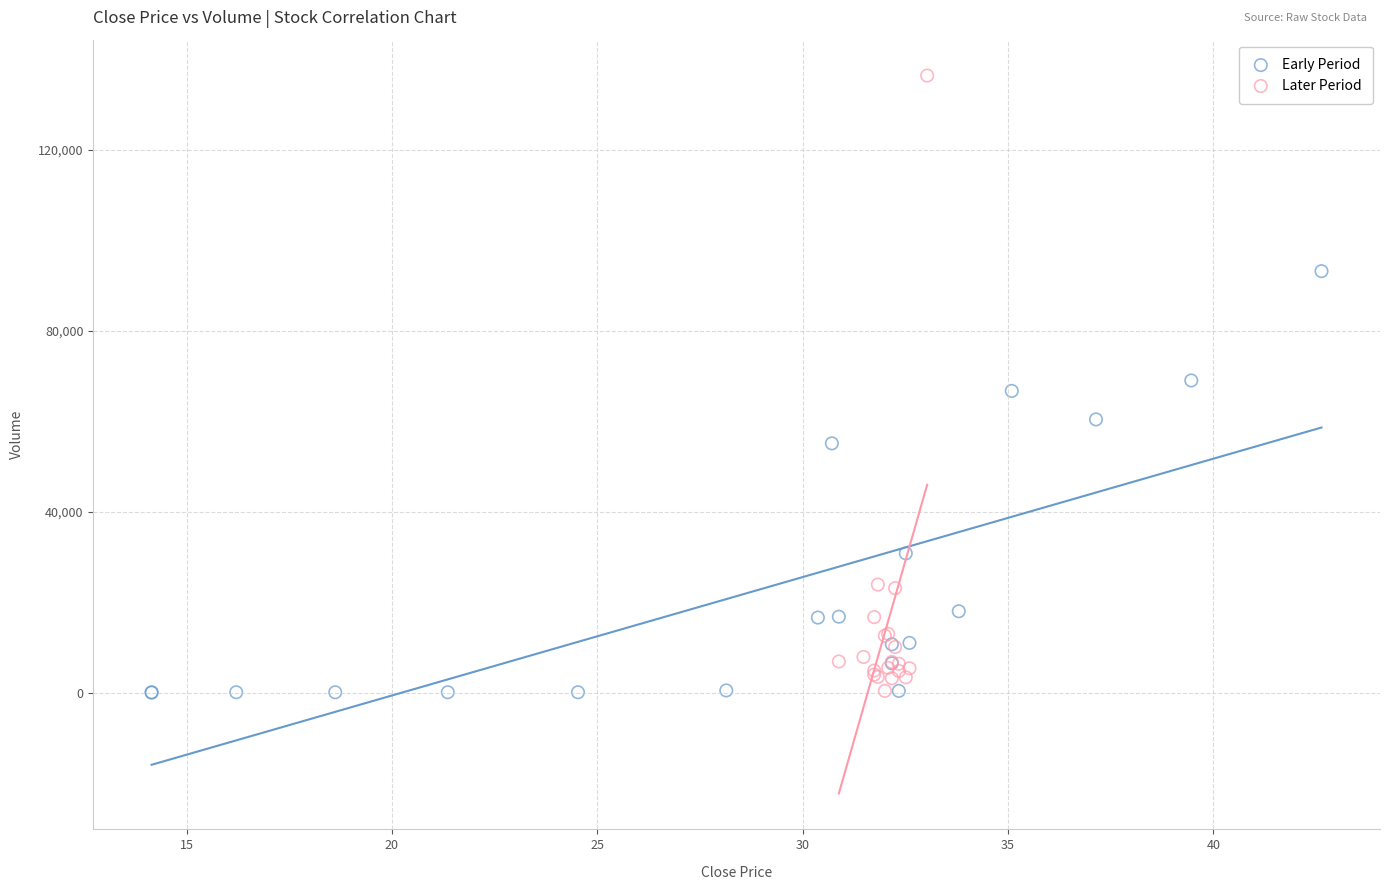

What are all the series names shown in the legend?

Early Period, Later Period